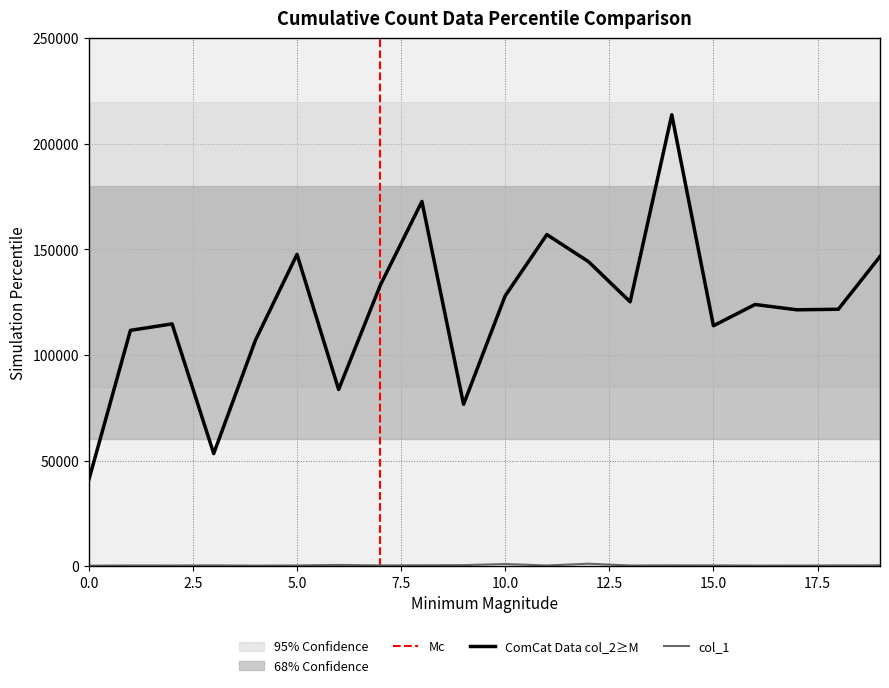

At which label does col_1 first exceed 358?

3